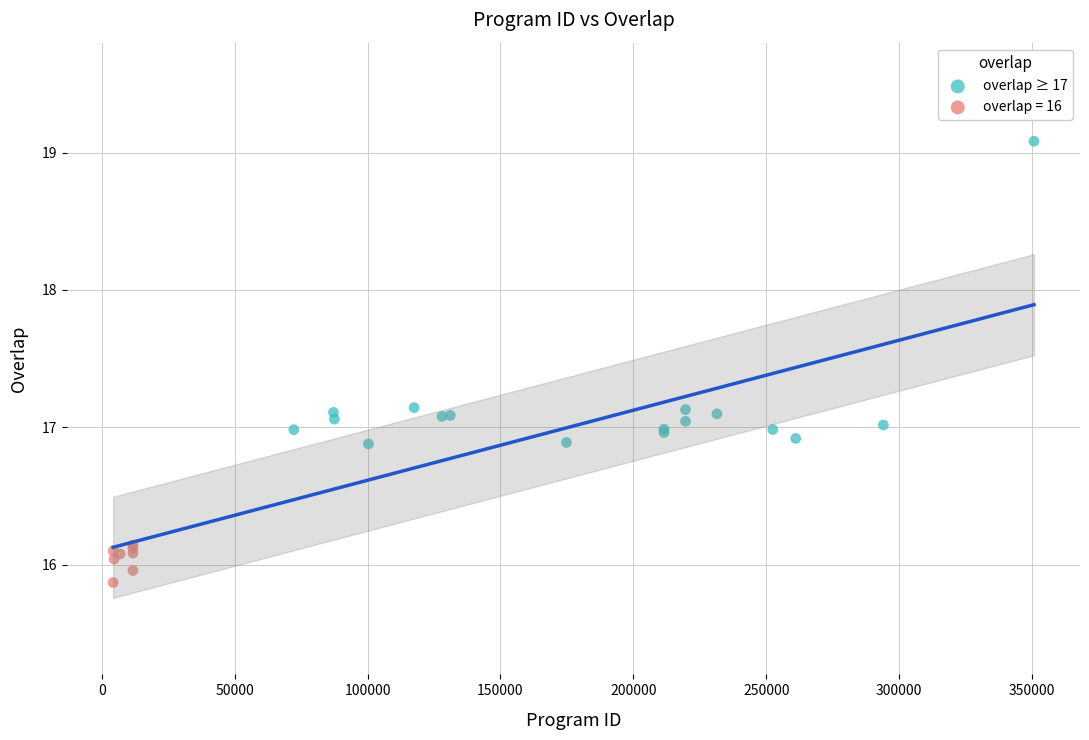

Which series reaches the minimum Y coordinate?

overlap = 16